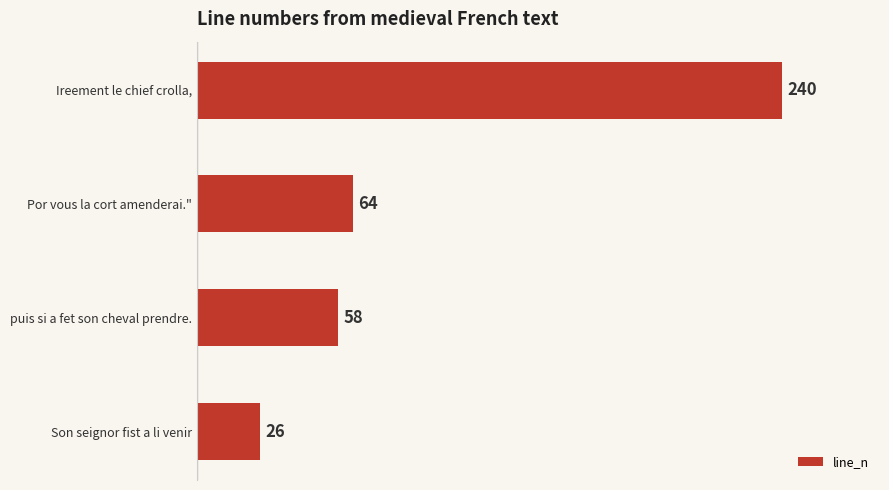

Reading bottom to top, extract all data points from this chart.

26	58	64	240